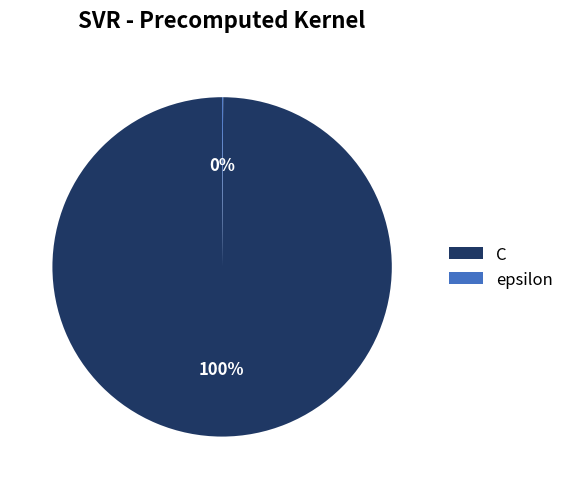

Is C the majority of the pie?

Yes